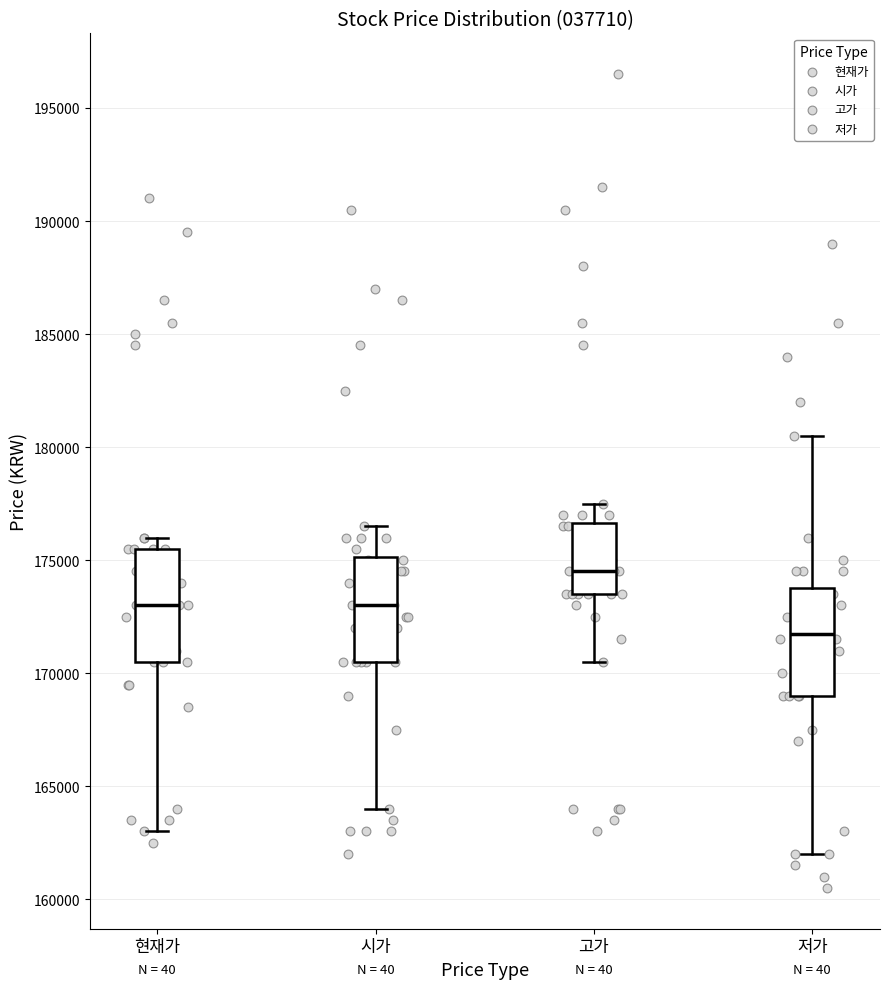

Reading left to right, read every box against the y-axis: the position of its median line, the range the box covers, and the ends of its whiskers. The values are not printed on the chart, so give them approximately, as read against the axis.

현재가: median 173000, box 170500 to 175500, whiskers 163000 to 176000
시가: median 173000, box 170500 to 175000, whiskers 164000 to 176500
고가: median 174500, box 173500 to 176500, whiskers 170500 to 177500
저가: median 172000, box 169000 to 174000, whiskers 162000 to 180500